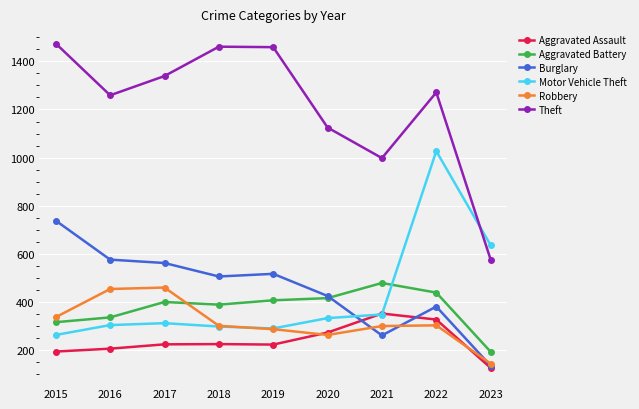

What is the highest value of the Burglary series?

738